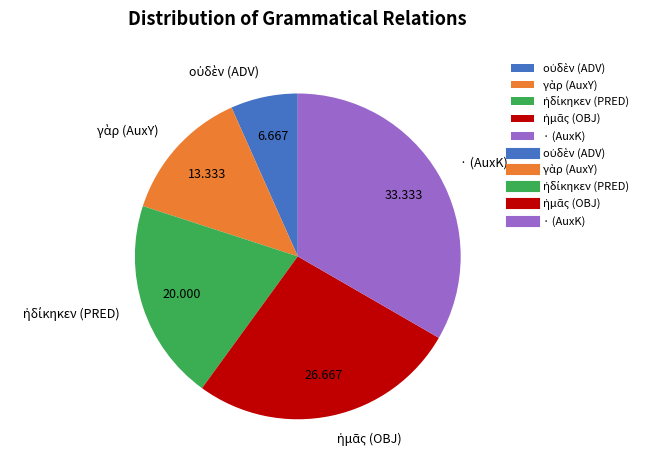

What is the largest slice in the pie chart?

· (AuxK)